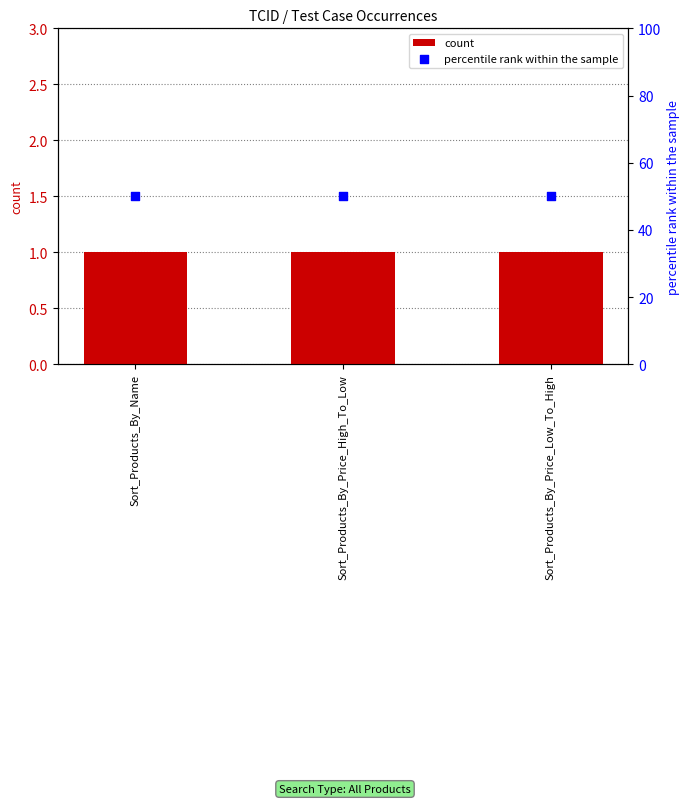

Is the value of count at Sort_Products_By_Price_High_To_Low greater than the value of percentile rank within the sample at Sort_Products_By_Price_Low_To_High?

No